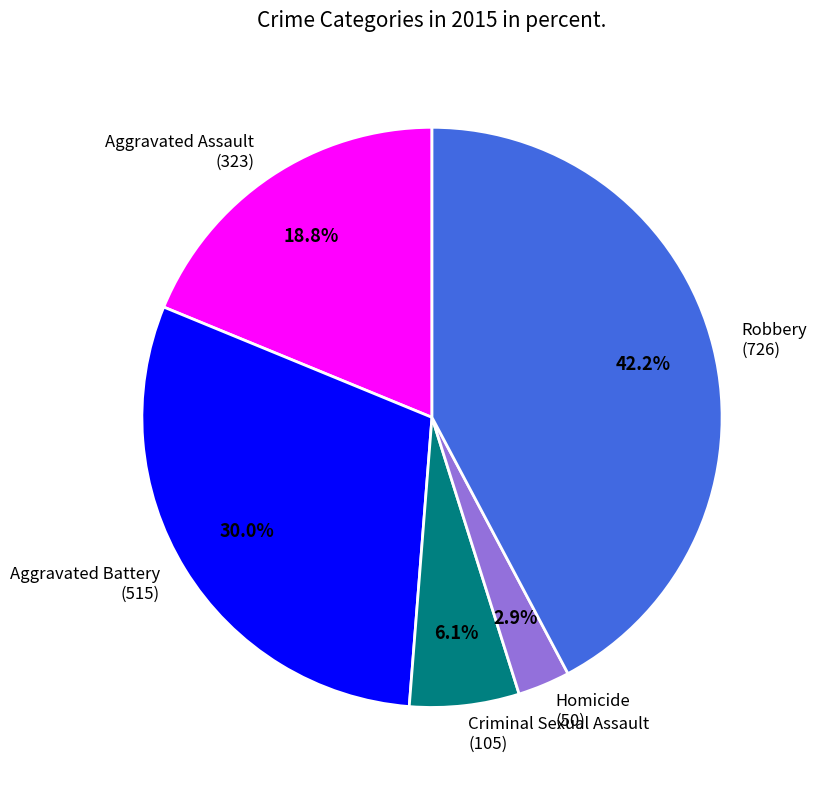

What is the smallest slice in the pie chart?

Homicide